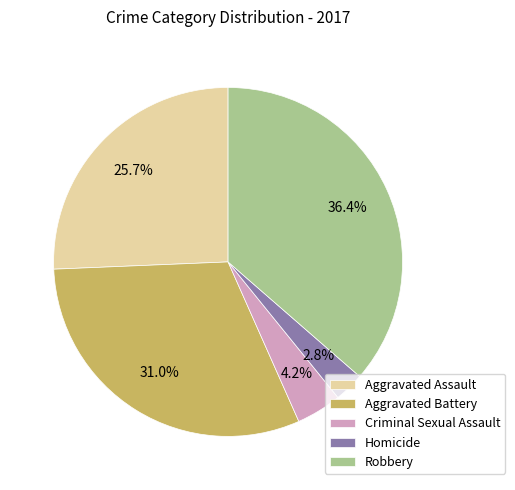

What percentage is NOT represented by Aggravated Assault?

74.3%